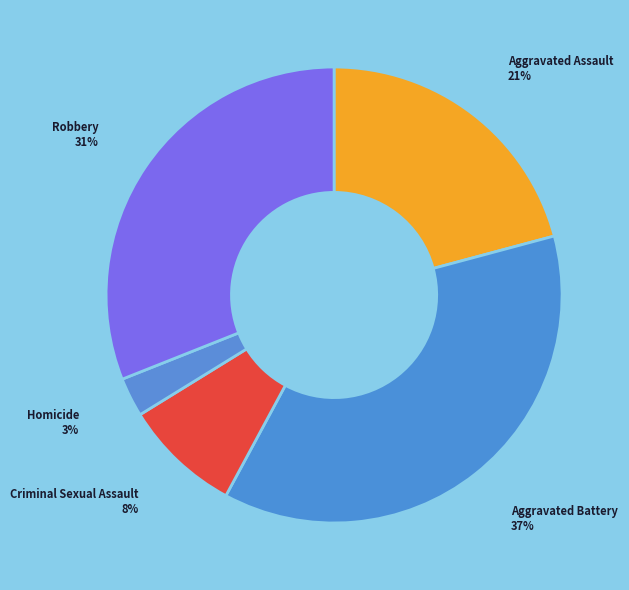

The Criminal Sexual Assault slice represents 1% of the pie. True or false?

False